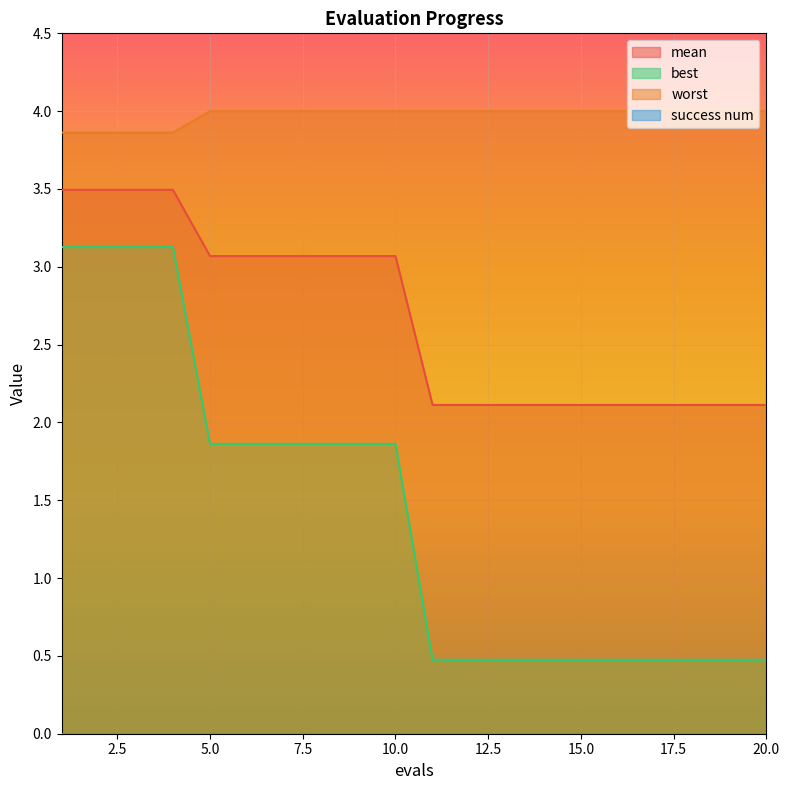

Reading left to right, transcribe all the data shown in this chart.

mean: 1=3.5	2=3.5	3=3.5	4=3.5	5=3.1	6=3.1	7=3.1	8=3.1	9=3.1	10=3.1	11=2.1	12=2.1	13=2.1	14=2.1	15=2.1	16=2.1	17=2.1	18=2.1	19=2.1	20=2.1
best: 1=3.1	2=3.1	3=3.1	4=3.1	5=1.9	6=1.9	7=1.9	8=1.9	9=1.9	10=1.9	11=0.5	12=0.5	13=0.5	14=0.5	15=0.5	16=0.5	17=0.5	18=0.5	19=0.5	20=0.5
worst: 1=3.9	2=3.9	3=3.9	4=3.9	5=4.0	6=4.0	7=4.0	8=4.0	9=4.0	10=4.0	11=4.0	12=4.0	13=4.0	14=4.0	15=4.0	16=4.0	17=4.0	18=4.0	19=4.0	20=4.0